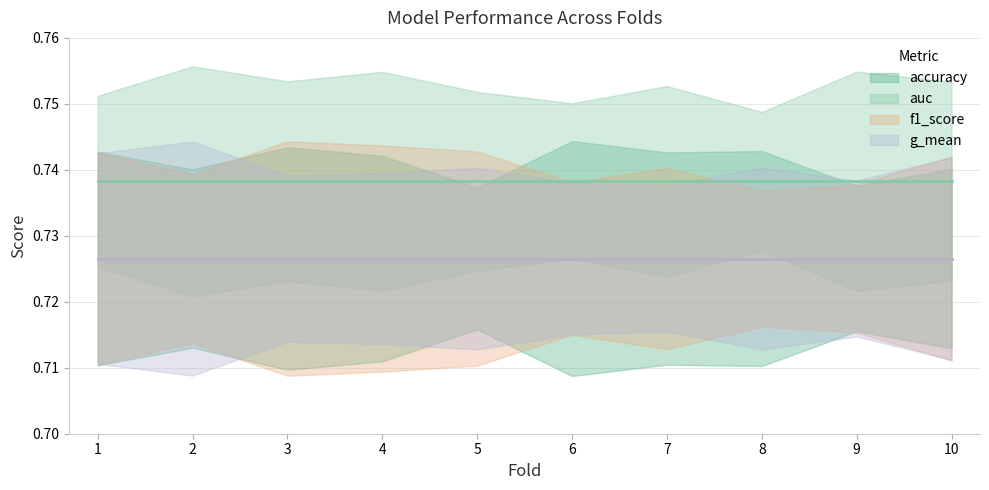

What is the sum of the accuracy values at 9 and 1?

1.5